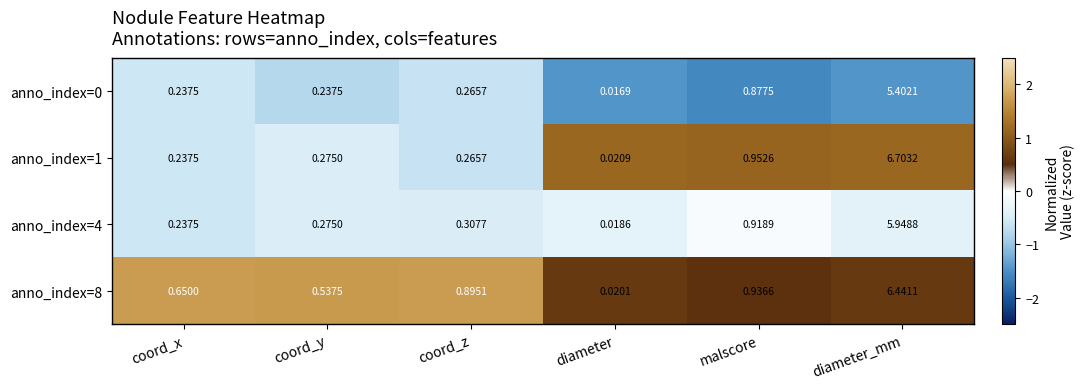

List the labels in order of anno_index=1 value, largest first.

diameter_mm, malscore, coord_y, coord_z, coord_x, diameter